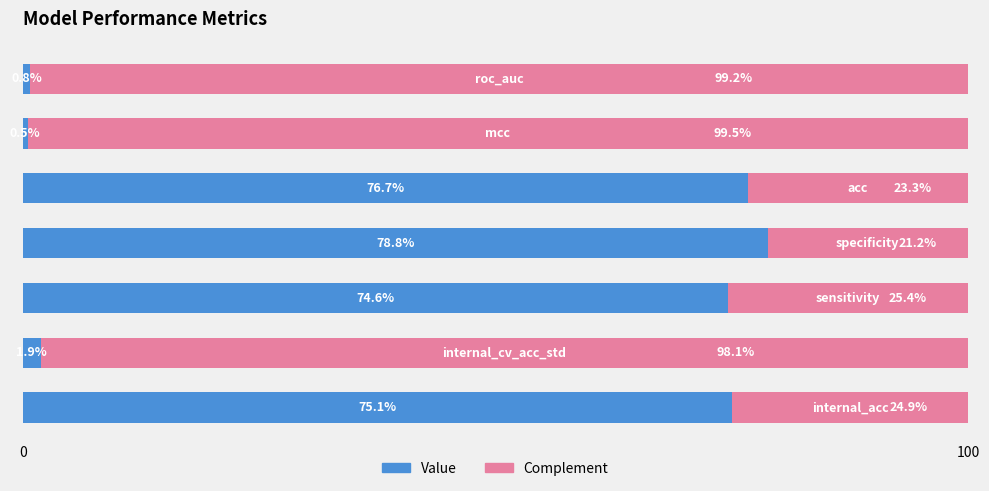

What is the difference between the maximum and minimum values in the Value series?

78.3